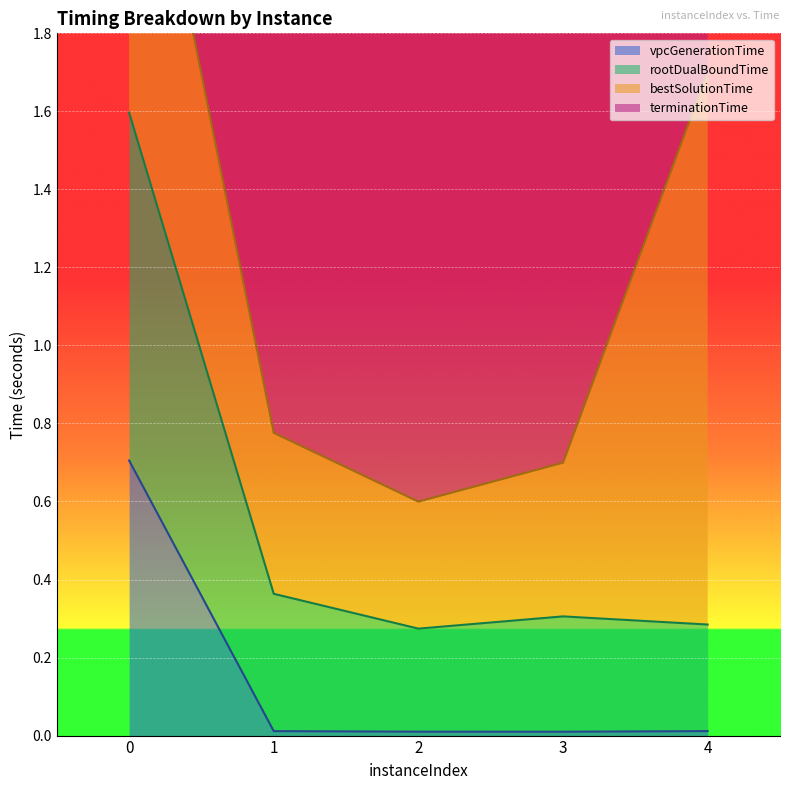

Is the value of rootDualBoundTime at 2 greater than the value of vpcGenerationTime at 0?

No